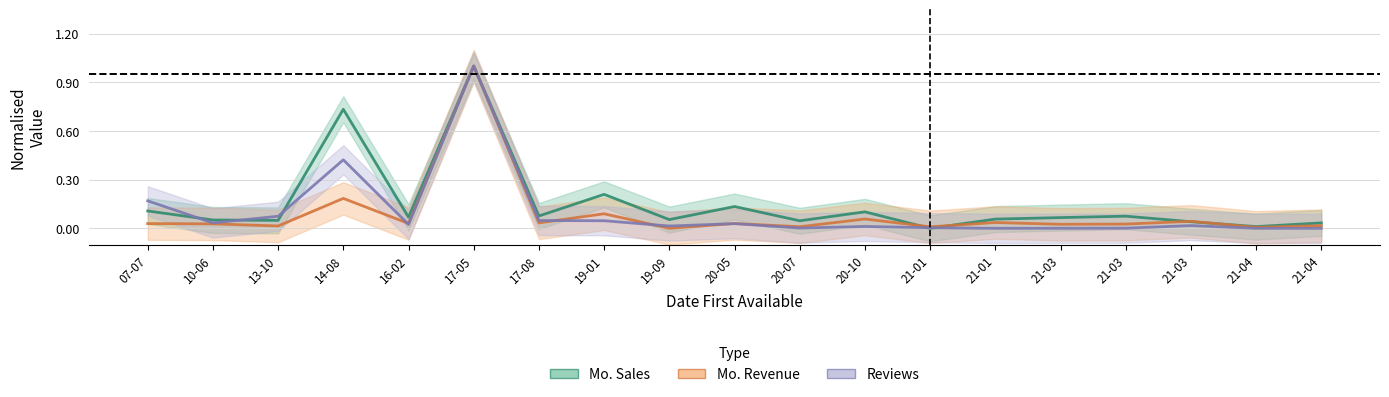

After their last crossing, which series has the higher values: Mo. Revenue or Mo. Sales?

Mo. Sales